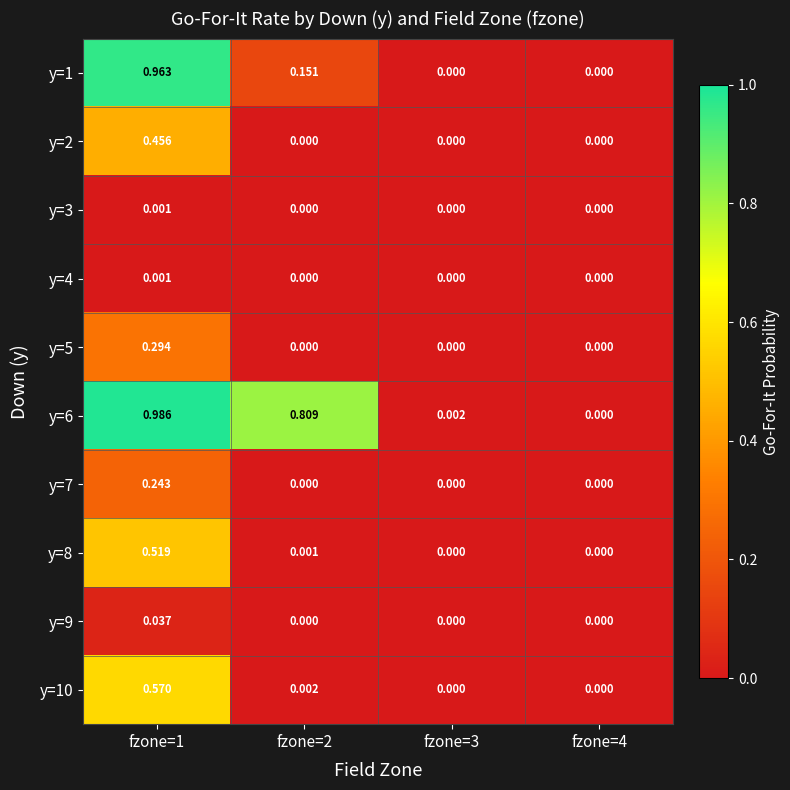

Is the value of y=6 at fzone=1 greater than the value of y=5 at fzone=1?

Yes